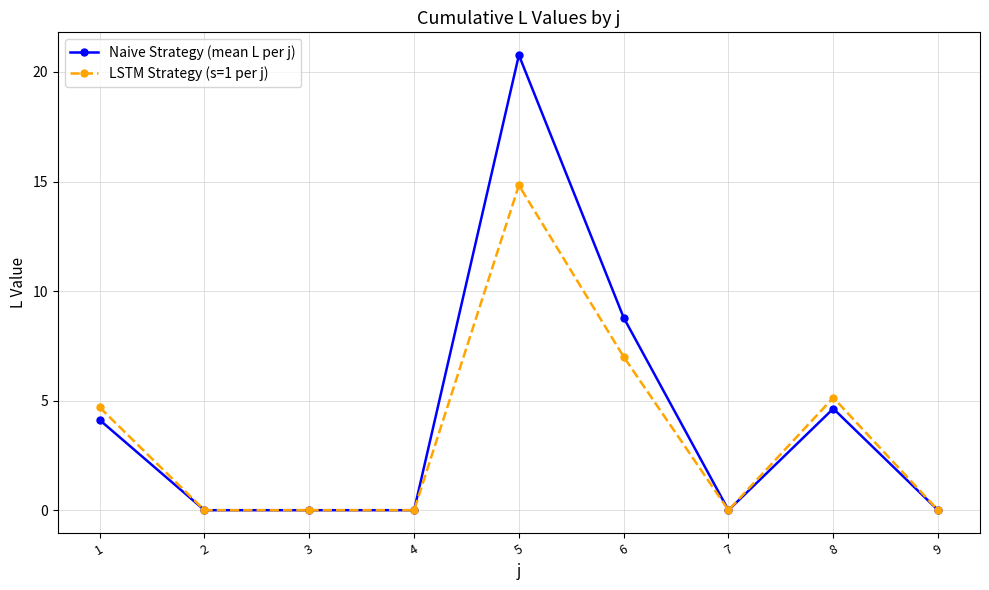

How many categories are shown in the chart?

9